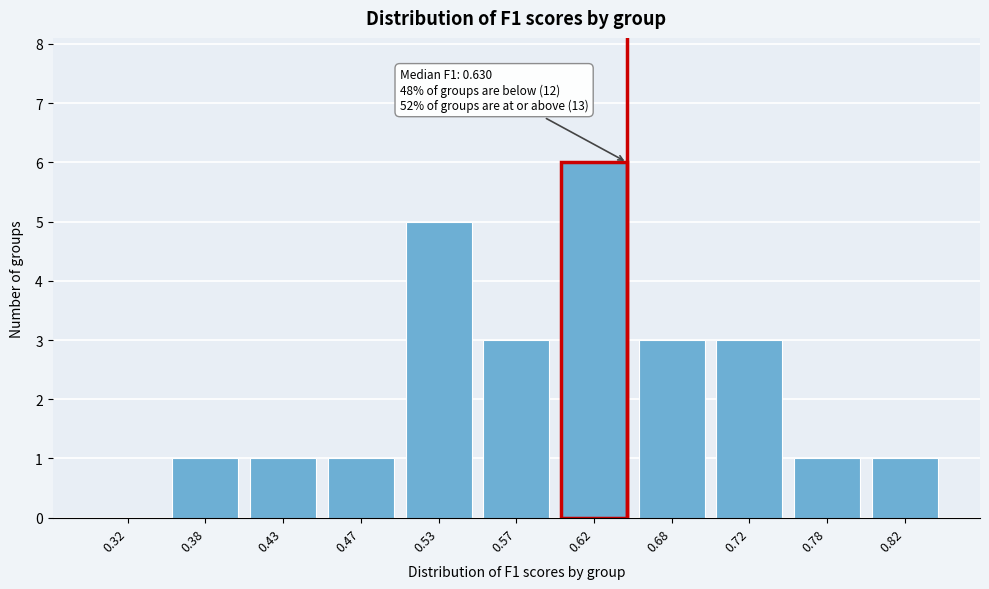

Reading left to right, extract all data points from this chart.

0.32=0	0.38=1	0.43=1	0.47=1	0.53=5	0.57=3	0.62=6	0.68=3	0.72=3	0.78=1	0.82=1